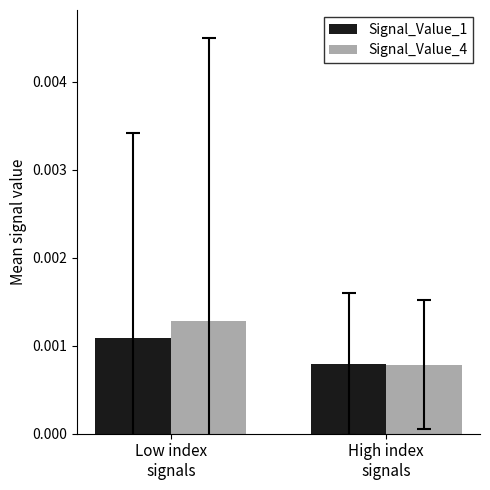

Count the Signal_Value_4 values in the range 0 to 1.

2